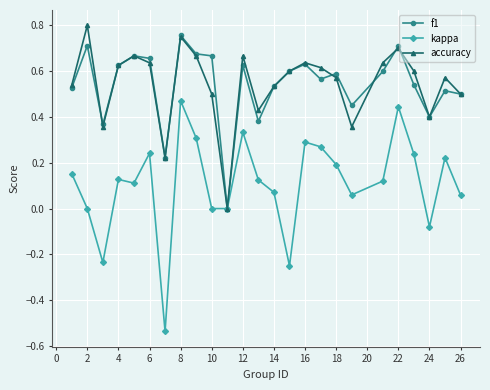

In kappa, how many points are higher than both neighbors (excluding endpoints)?

7